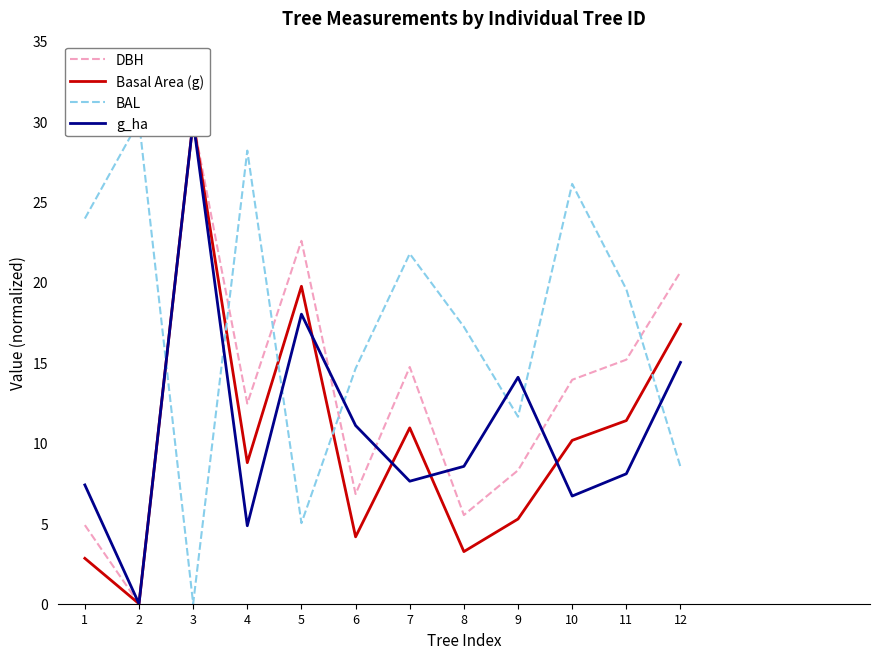

List the labels in order of g_ha value, largest first.

3, 5, 12, 9, 6, 8, 11, 7, 1, 10, 4, 2